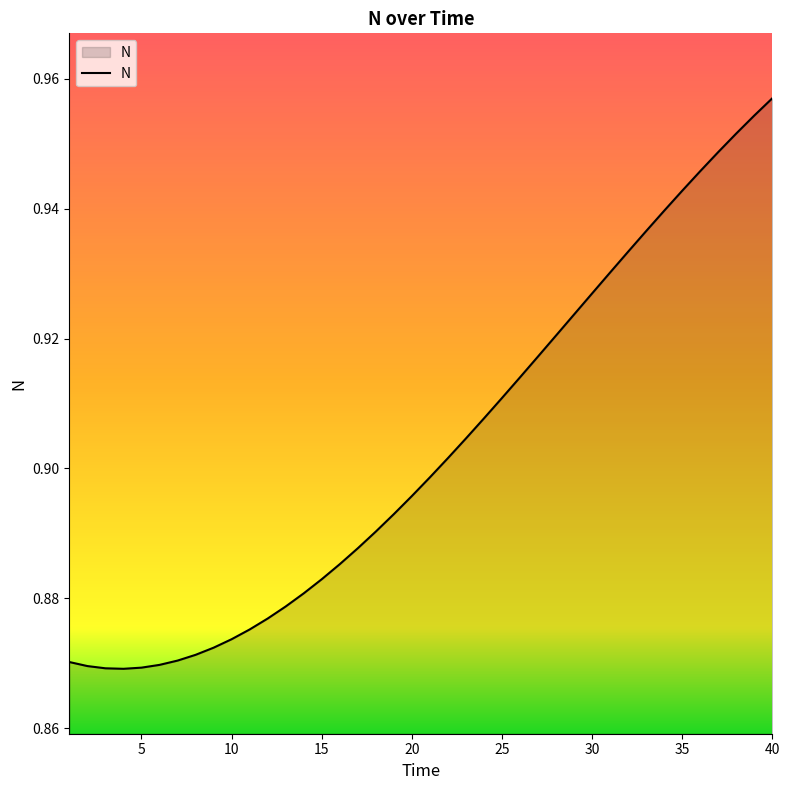

What is the sum of all values?

36.1